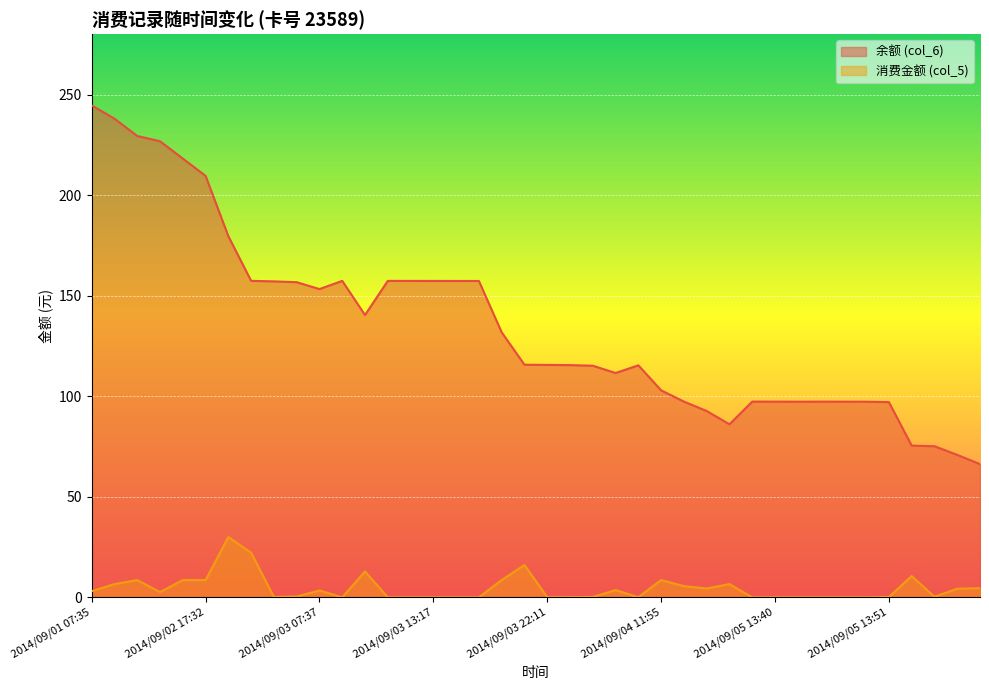

Reading right to left, transcribe all the data shown in this chart.

余额 (col_6): 66.2	70.8	75.2	75.5	97.1	97.3	97.3	97.3	97.3	97.3	97.3	86.0	92.7	97.3	102.9	115.4	111.5	115.2	115.5	115.6	115.7	131.8	157.3	157.3	157.3	157.3	157.3	140.4	157.3	153.3	156.7	157.1	157.4	179.6	209.6	218.2	226.8	229.4	238.0	244.6
消费金额 (col_5): 4.6	4.3	0.3	10.6	0.2	0.0	0.0	0.0	0.0	0.0	0.0	6.6	4.4	5.6	8.6	0.1	3.6	0.2	0.1	0.1	16.1	8.6	0.0	0.0	0.0	0.0	0.0	12.9	0.0	3.4	0.4	0.2	22.2	30.0	8.6	8.6	2.6	8.6	6.6	3.1